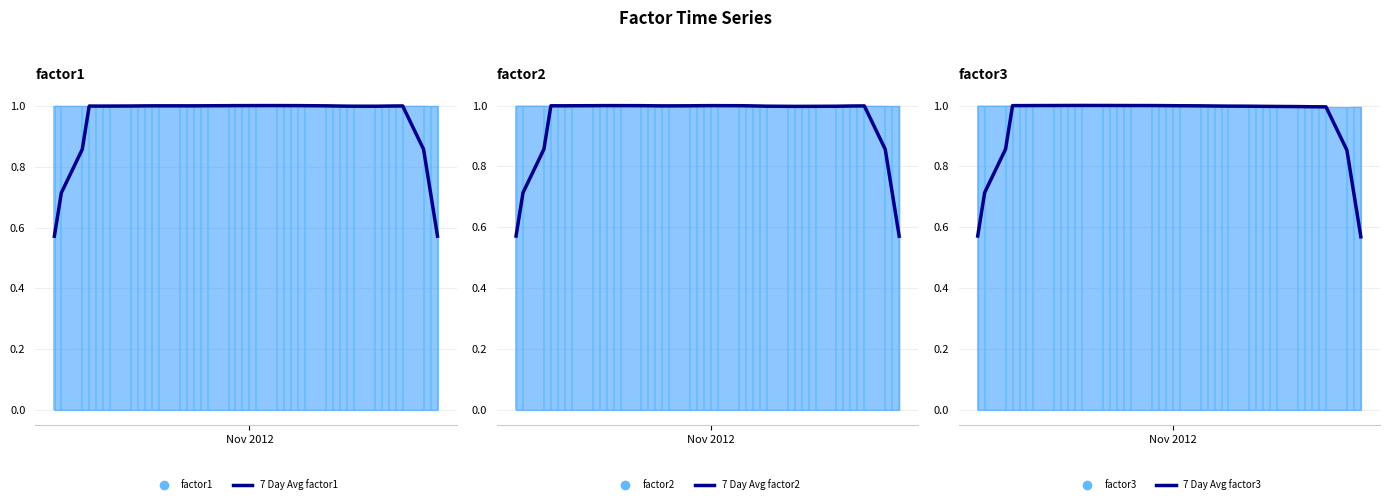

What is the value of the 7-day avg factor3 point at the 17th from the left?

1.0